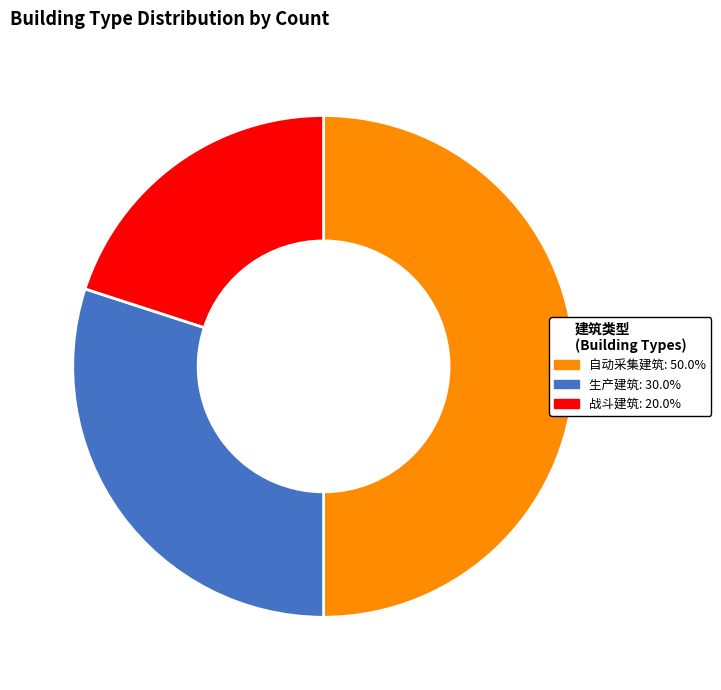

Is 生产建筑 the majority of the pie?

No